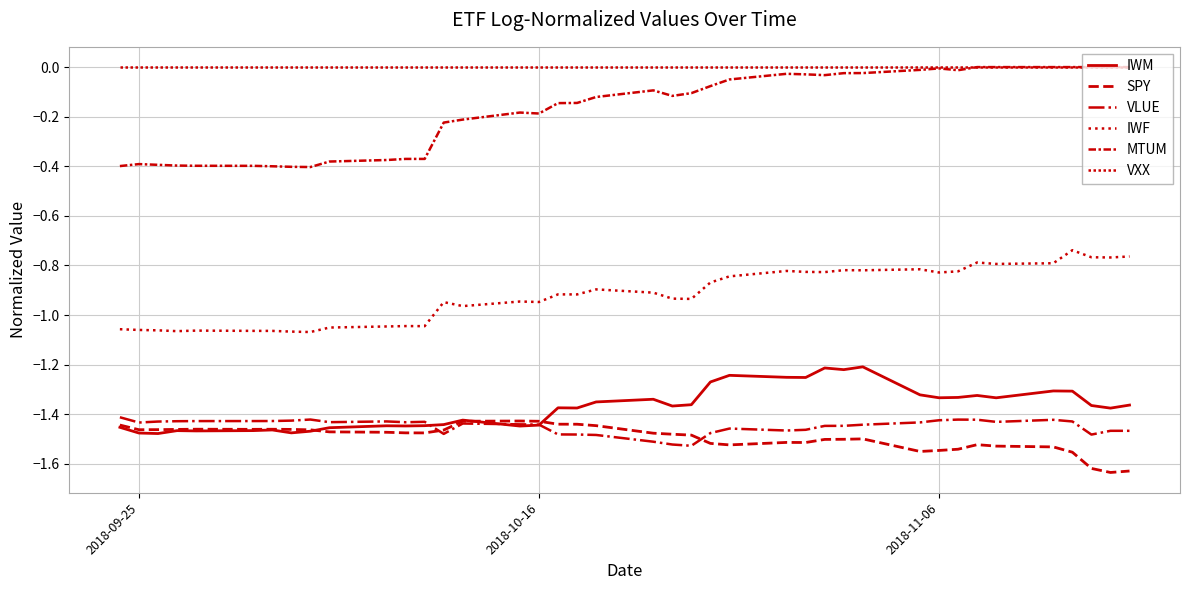

True or false: VXX has more than 1 points higher than both neighbors.

False